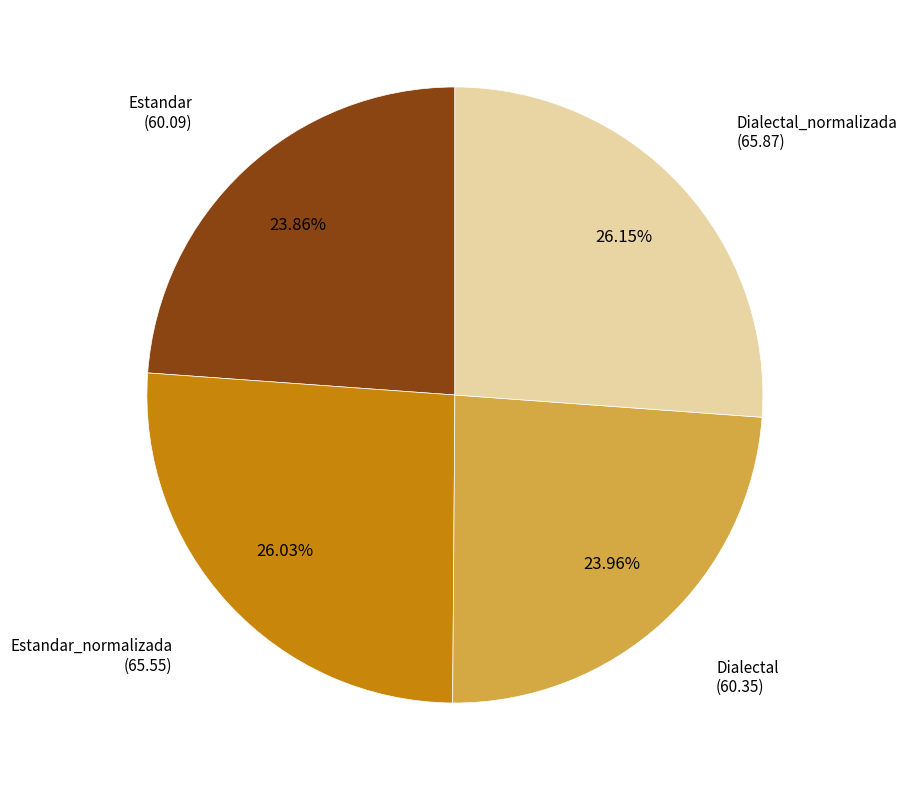

Is there a majority slice in this chart?

No